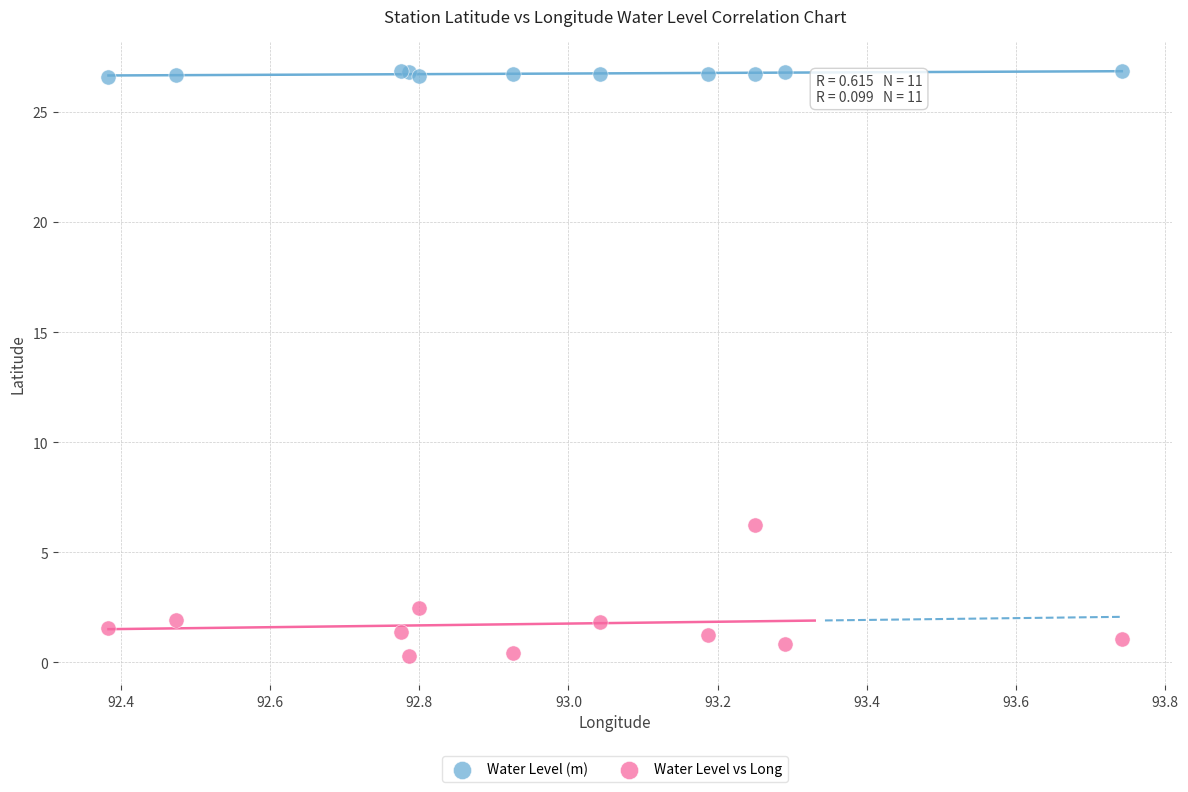

Across all series, what Y value is closest to 13?

6.2